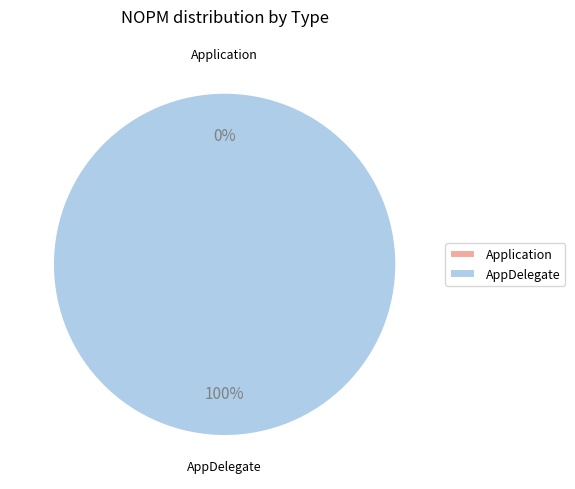

Rank the categories by value from highest to lowest.

AppDelegate, Application